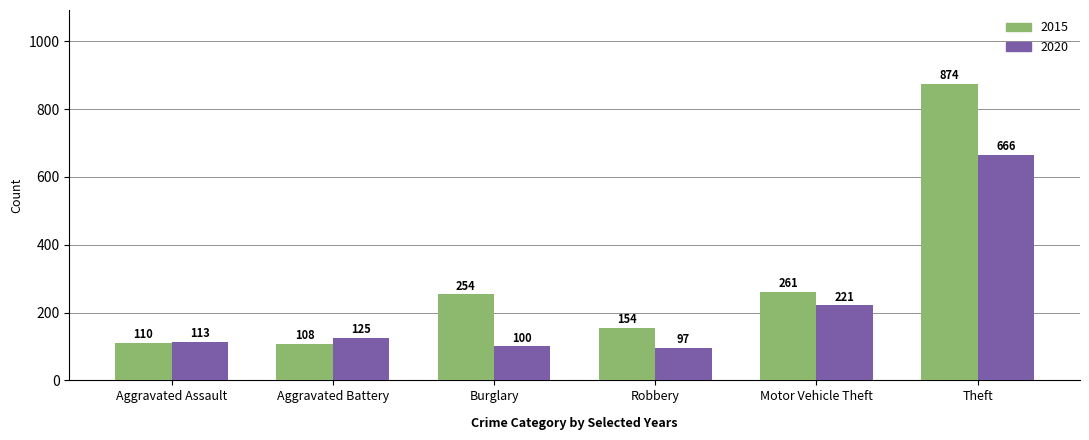

What is the difference between the maximum and minimum values in the 2020 series?

569